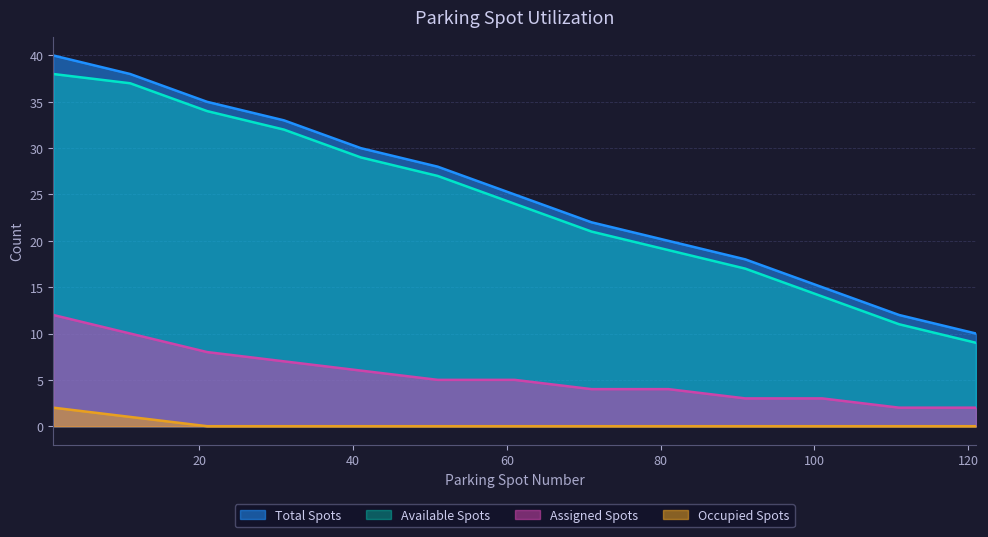

True or false: Occupied Spots and Total Spots intersect in this chart.

False